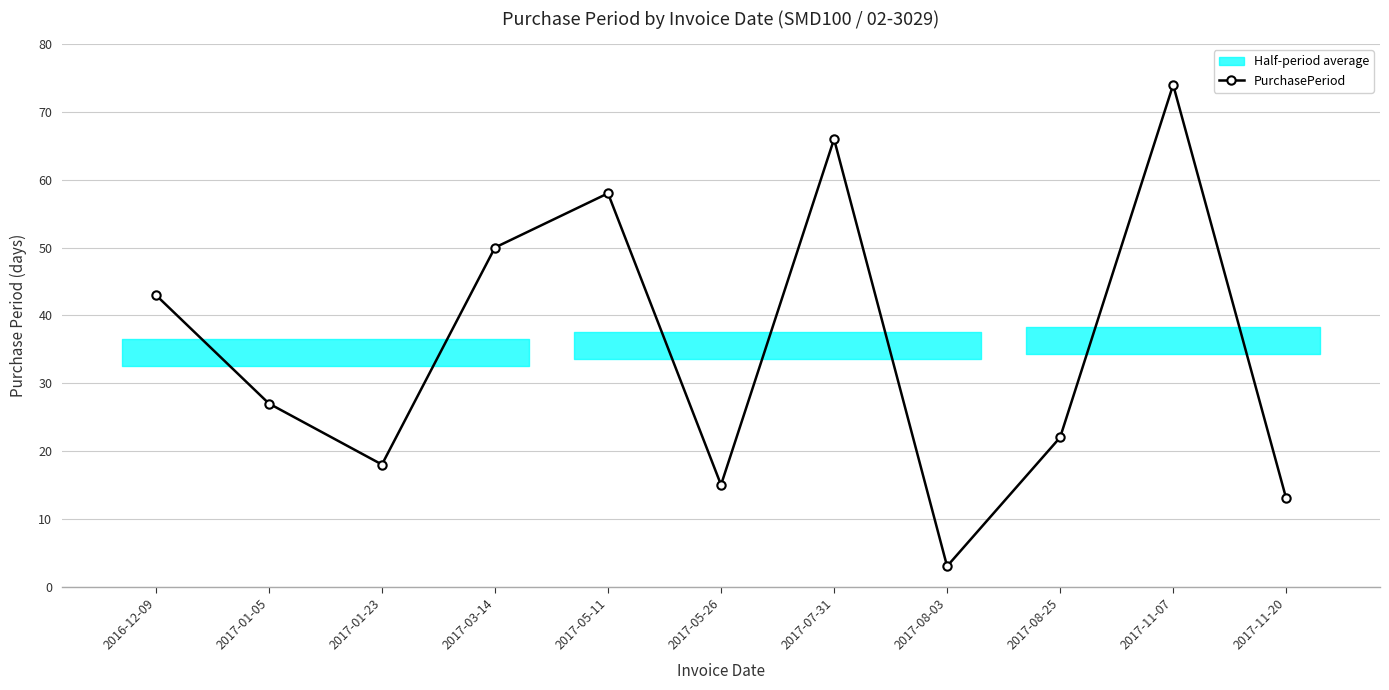

Reading left to right, extract all data points from this chart.

2016-12-09=43	2017-01-05=27	2017-01-23=18	2017-03-14=50	2017-05-11=58	2017-05-26=15	2017-07-31=66	2017-08-03=3	2017-08-25=22	2017-11-07=74	2017-11-20=13